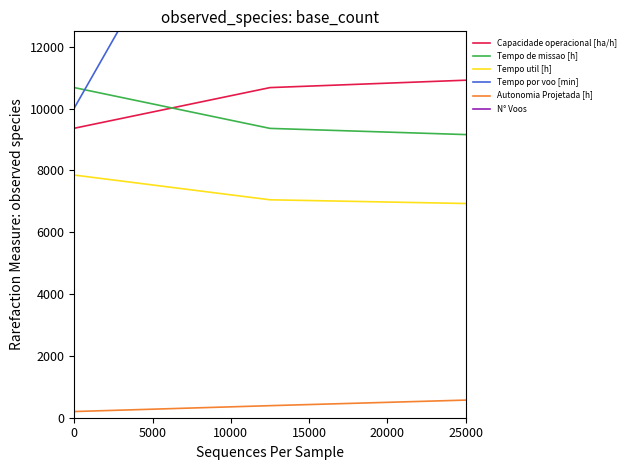

What is the value of the N° Voos point at the 2nd from the left?

20000.0